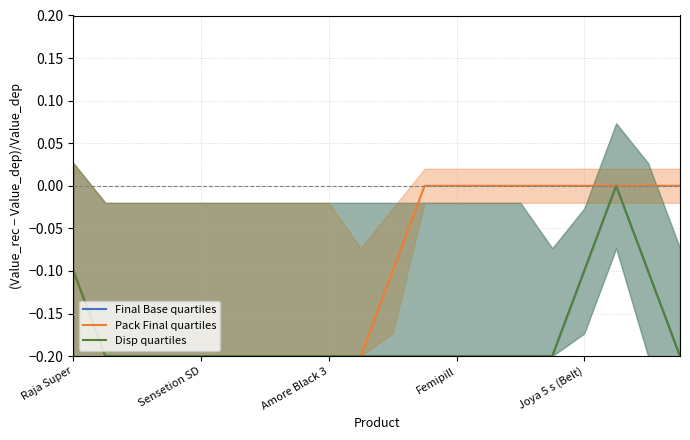

At which category does Disp quartiles reach its first local peak?

17